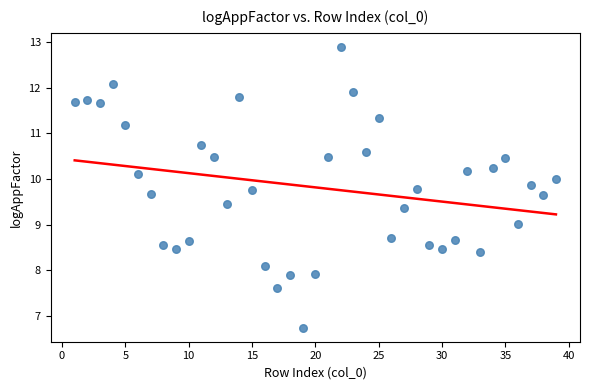

What is the range of X values (max minus min)?

38.0